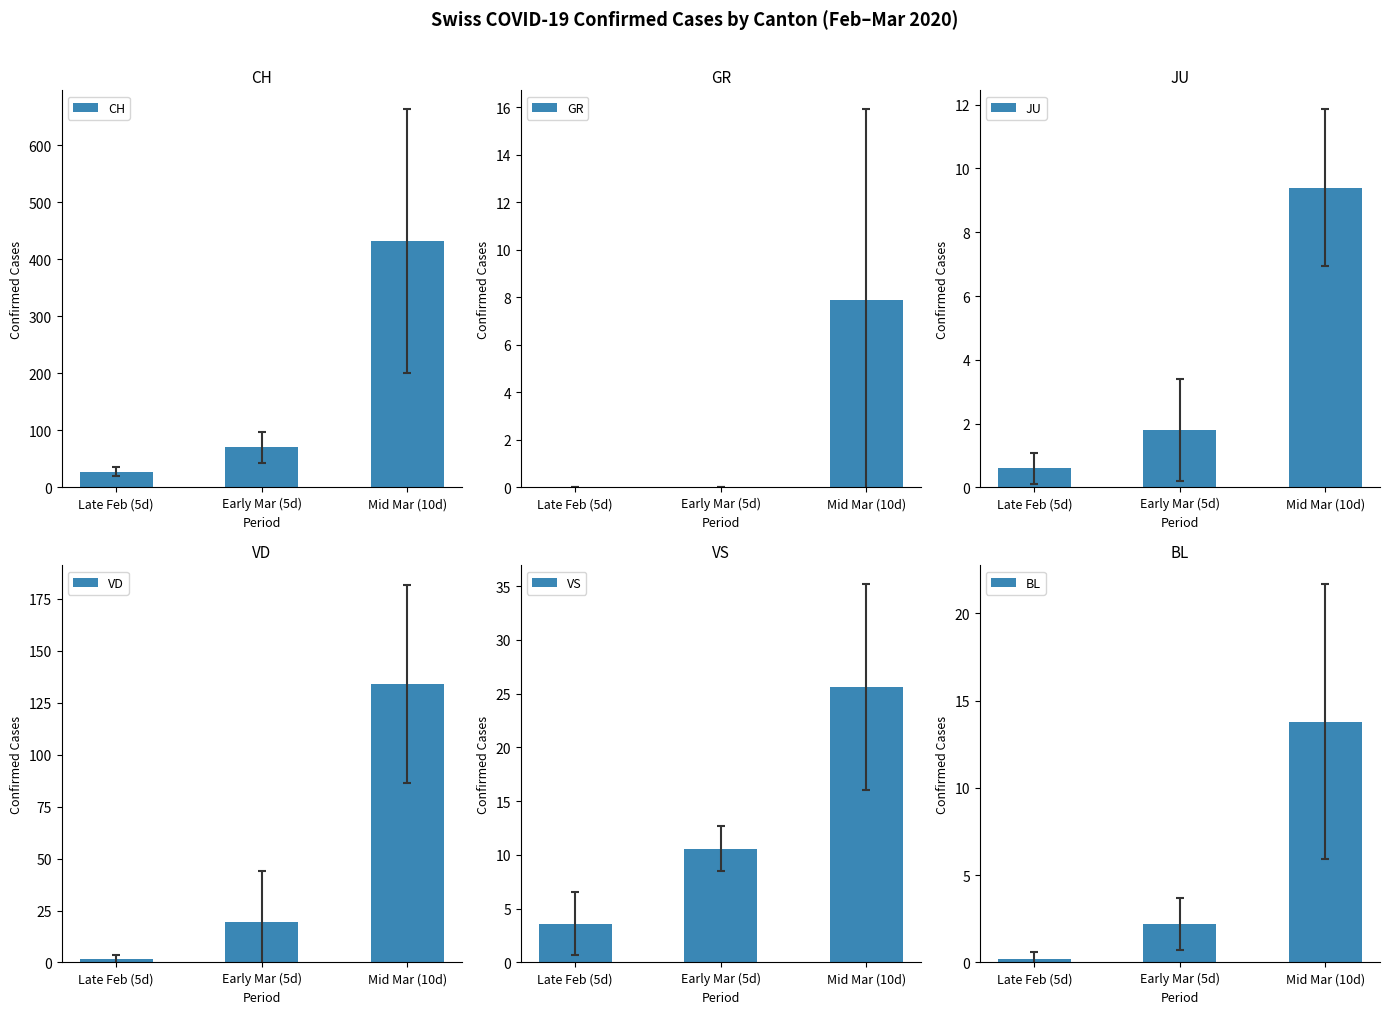

List the series in order of their peak value, lowest first.

GR, JU, BL, VS, VD, CH